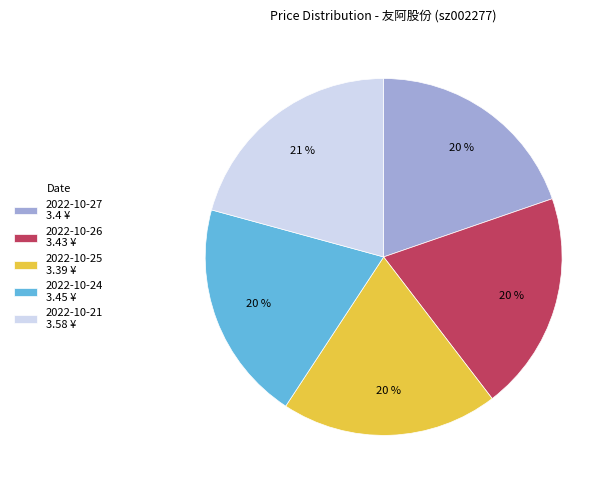

Do 2022-10-21 3.58 ¥ and 2022-10-25 3.39 ¥ together represent more than half of the pie?

No